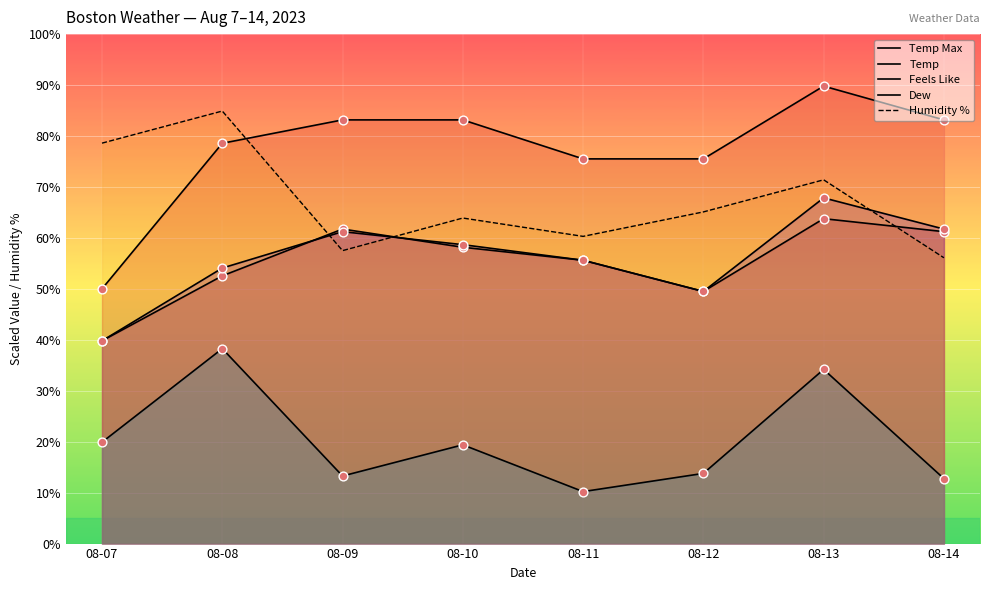

Is the value of Temp at 08-12 greater than the value of Temp Max at 08-12?

No